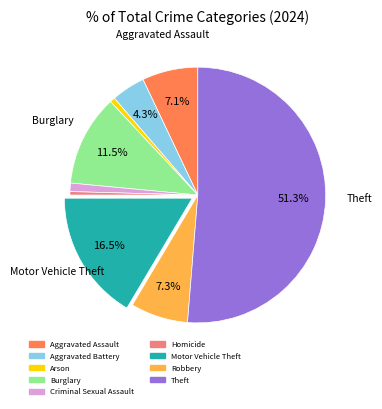

Is there any slice that represents more than half of the pie?

Yes